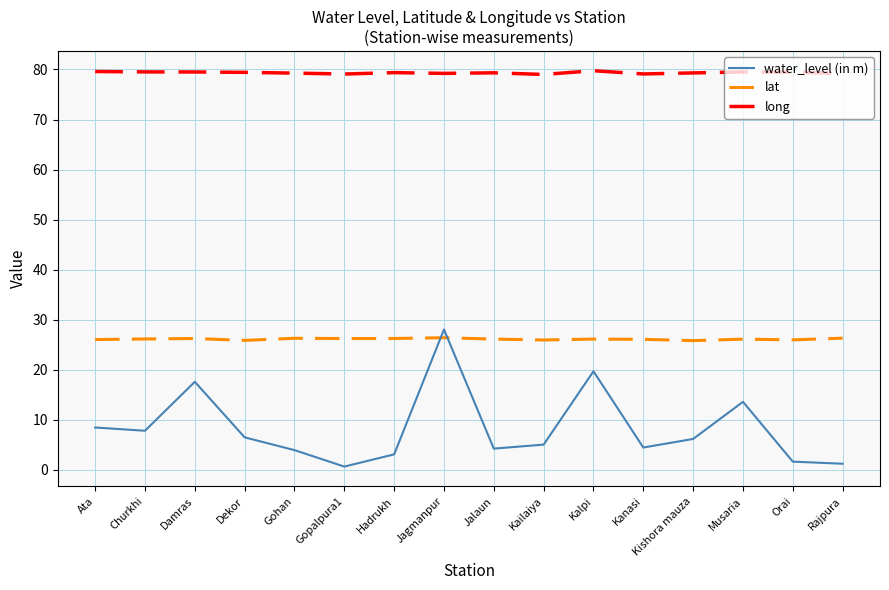

Does the chart have visible grid lines?

Yes